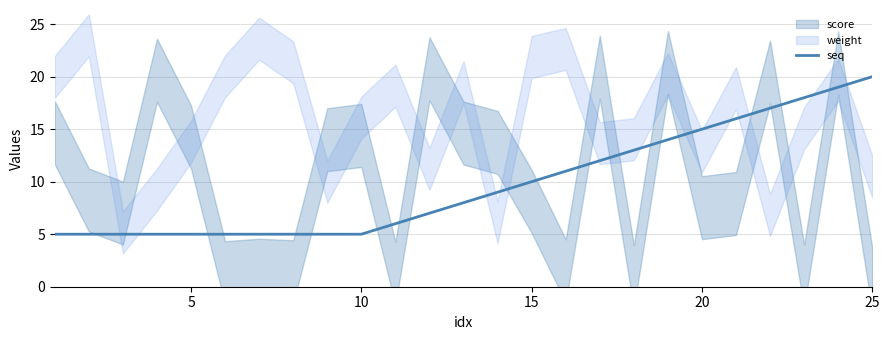

The seq series shows 3 at 10. True or false?

False